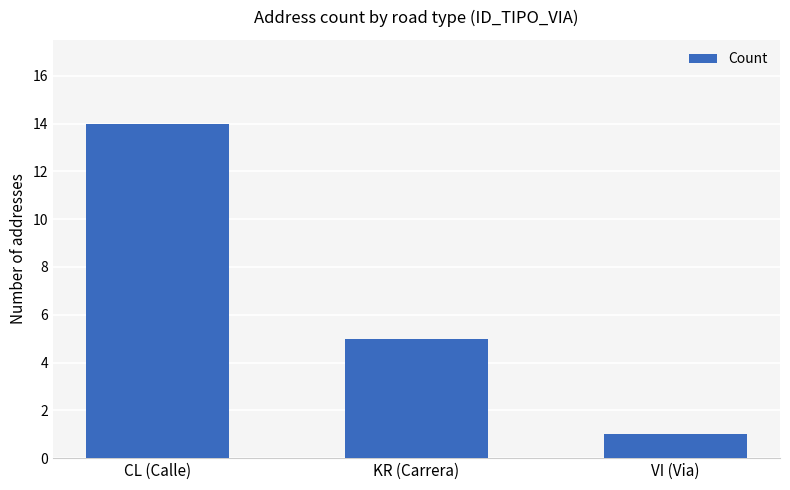

Approximately how many times larger is the value at KR (Carrera) compared to CL (Calle)?

0.4